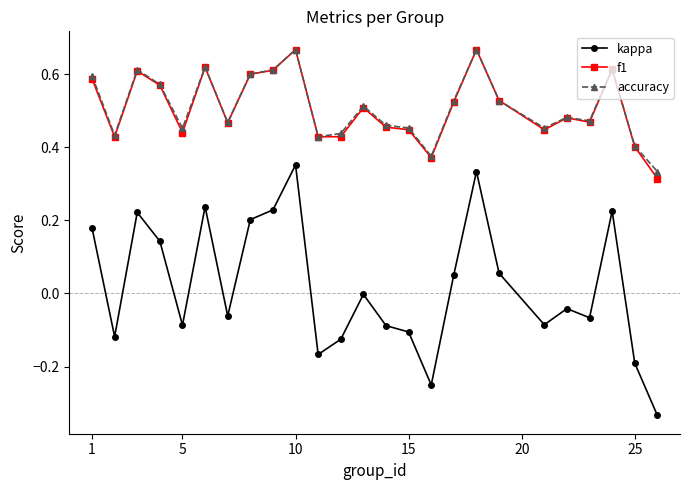

True or false: f1 has more than 2 points higher than both neighbors.

True